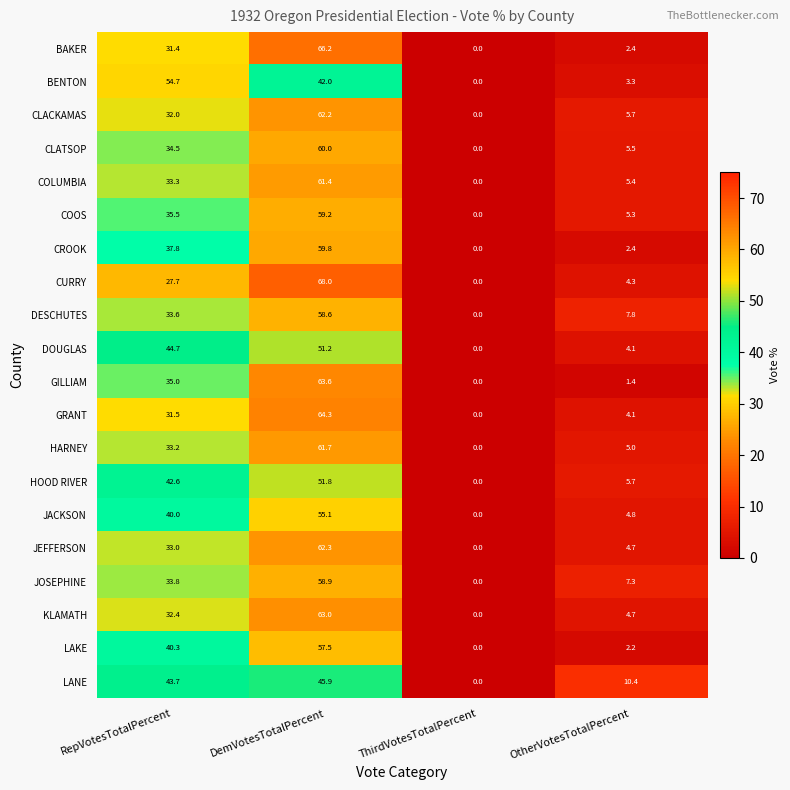

At how many categories does at least one series exceed 49?

2